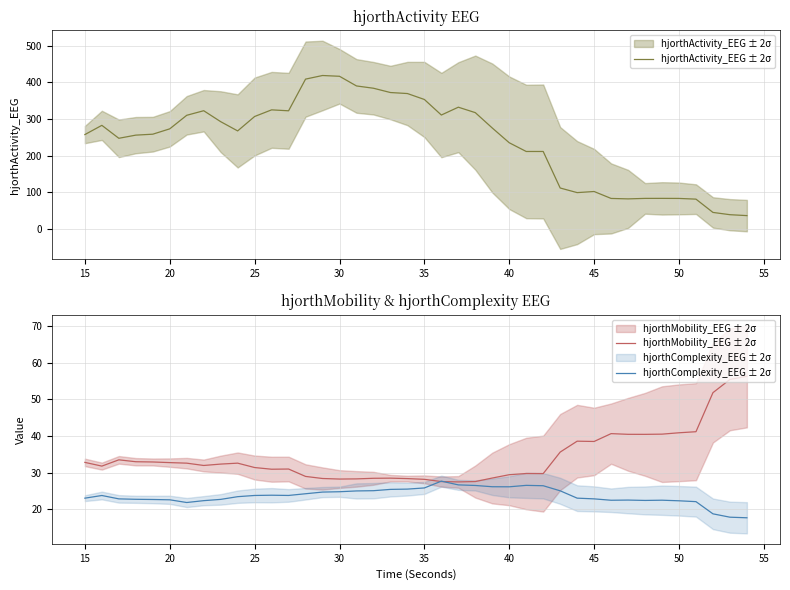

True or false: hjorthActivity_EEG ± 2σ has more than 2 interior local peaks.

True